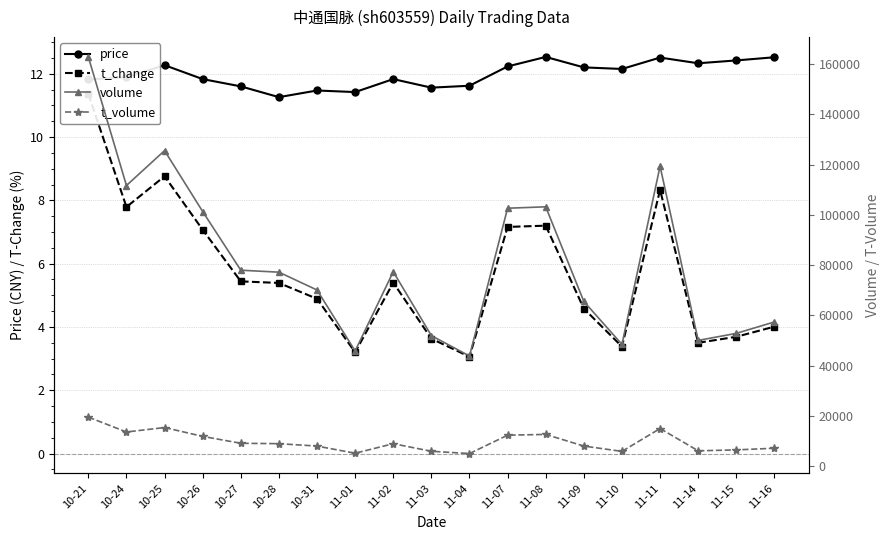

Reading left to right, transcribe all the data shown in this chart.

price: 10-21=11.8	10-24=11.9	10-25=12.3	10-26=11.8	10-27=11.6	10-28=11.3	10-31=11.5	11-01=11.4	11-02=11.8	11-03=11.6	11-04=11.6	11-07=12.2	11-08=12.5	11-09=12.2	11-10=12.2	11-11=12.5	11-14=12.3	11-15=12.4	11-16=12.5
t_change: 10-21=11.4	10-24=7.8	10-25=8.8	10-26=7.1	10-27=5.4	10-28=5.4	10-31=4.9	11-01=3.2	11-02=5.4	11-03=3.6	11-04=3.1	11-07=7.2	11-08=7.2	11-09=4.6	11-10=3.4	11-11=8.3	11-14=3.5	11-15=3.7	11-16=4.0
volume: 10-21=162838.0	10-24=111695.0	10-25=125574.0	10-26=101344.0	10-27=78009.0	10-28=77225.0	10-31=70134.0	11-01=45895.0	11-02=77405.0	11-03=51981.0	11-04=43874.0	11-07=102666.0	11-08=103219.0	11-09=65582.0	11-10=48505.0	11-11=119373.0	11-14=50094.0	11-15=52883.0	11-16=57431.0
t_volume: 10-21=19574.0	10-24=13657.0	10-25=15428.0	10-26=11914.0	10-27=9163.0	10-28=9009.0	10-31=8052.0	11-01=5205.0	11-02=9001.0	11-03=5983.0	11-04=5070.0	11-07=12386.0	11-08=12688.0	11-09=8061.0	11-10=5937.0	11-11=15033.0	11-14=6169.0	11-15=6534.0	11-16=7204.0